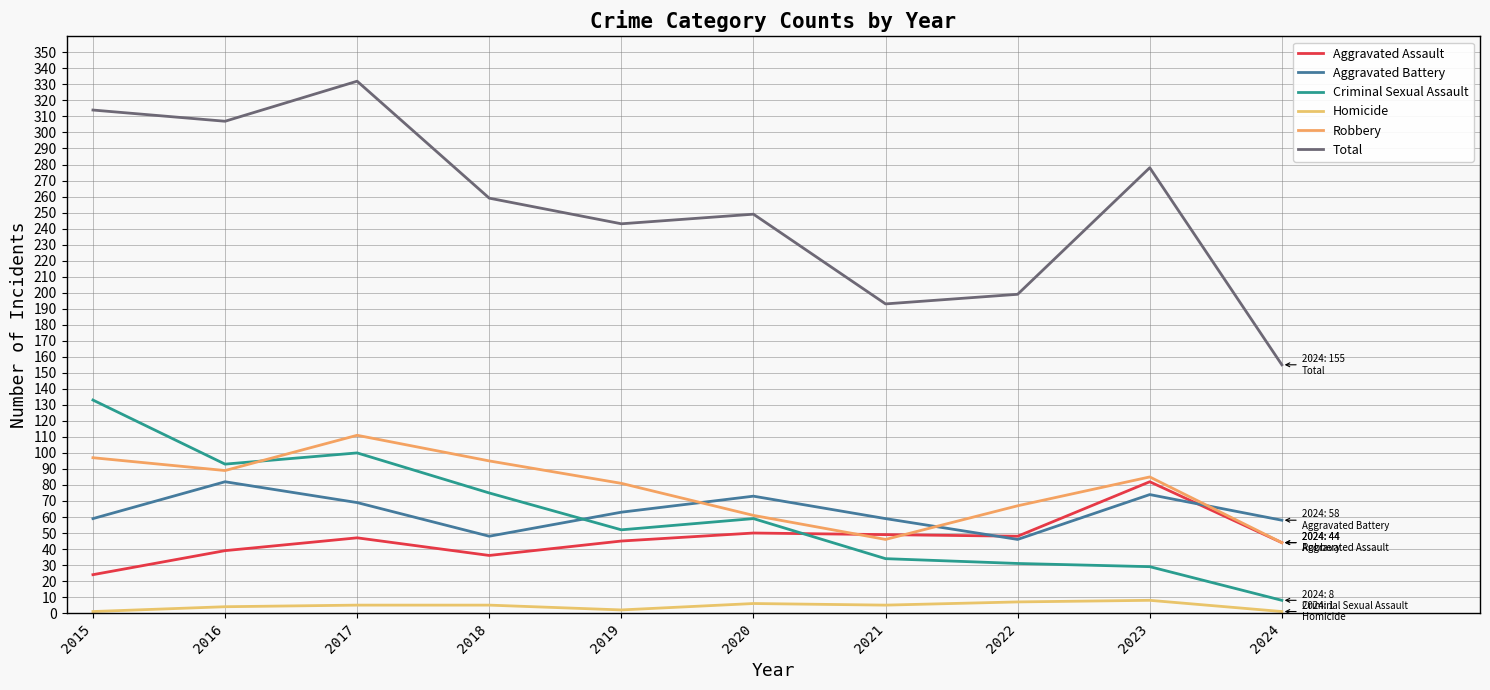

What is the sum of the Homicide values at 2016 and 2022?

11